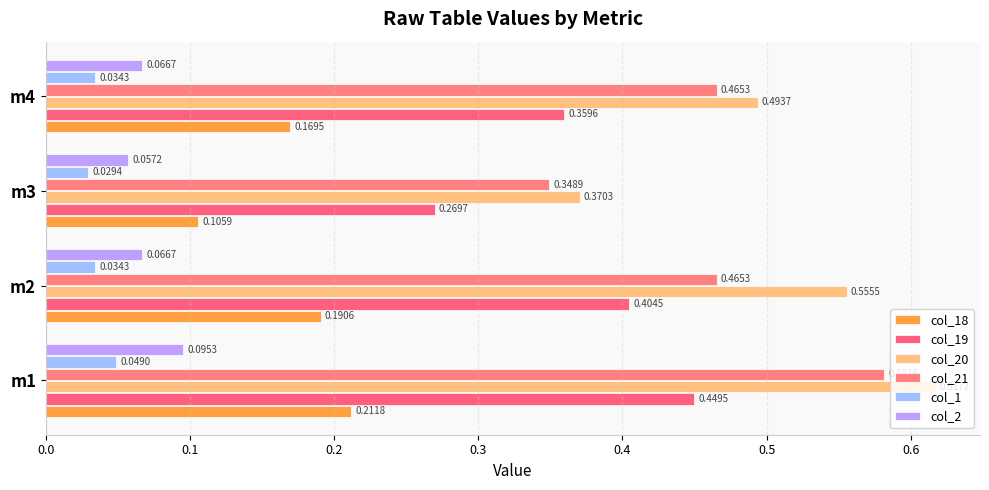

Count the col_19 values in the range 0 to 1.

4